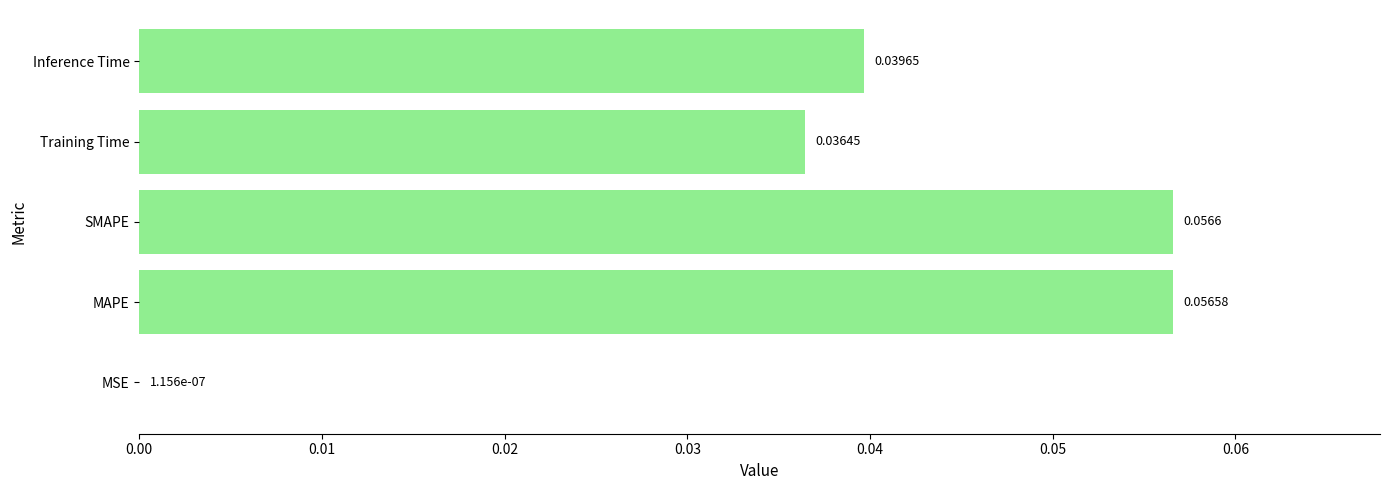

Are the bars horizontal?

Yes